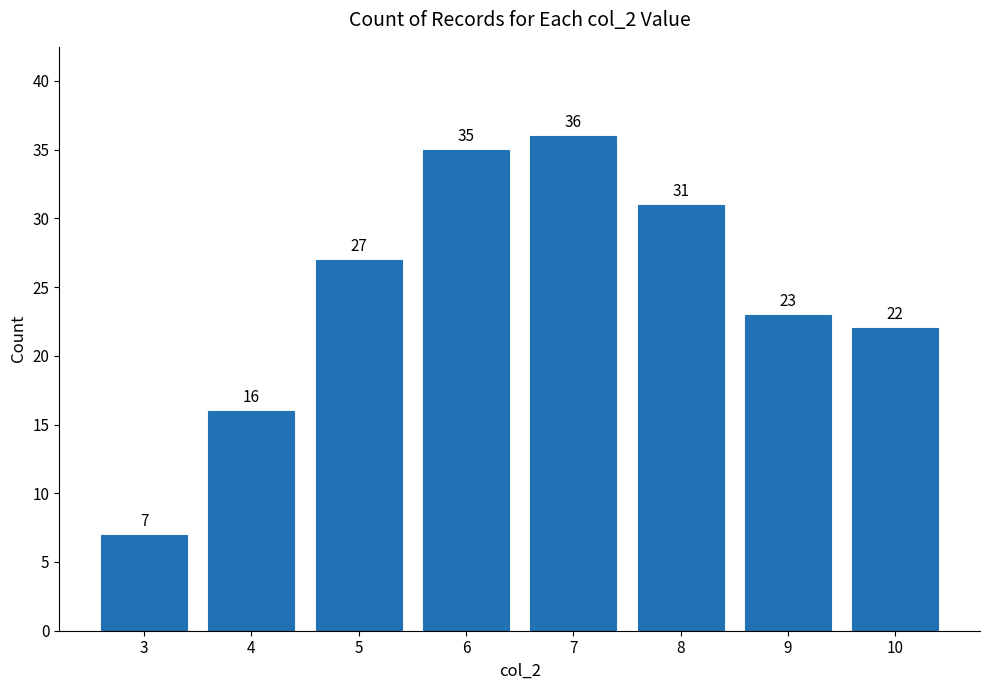

What is the average value?

25